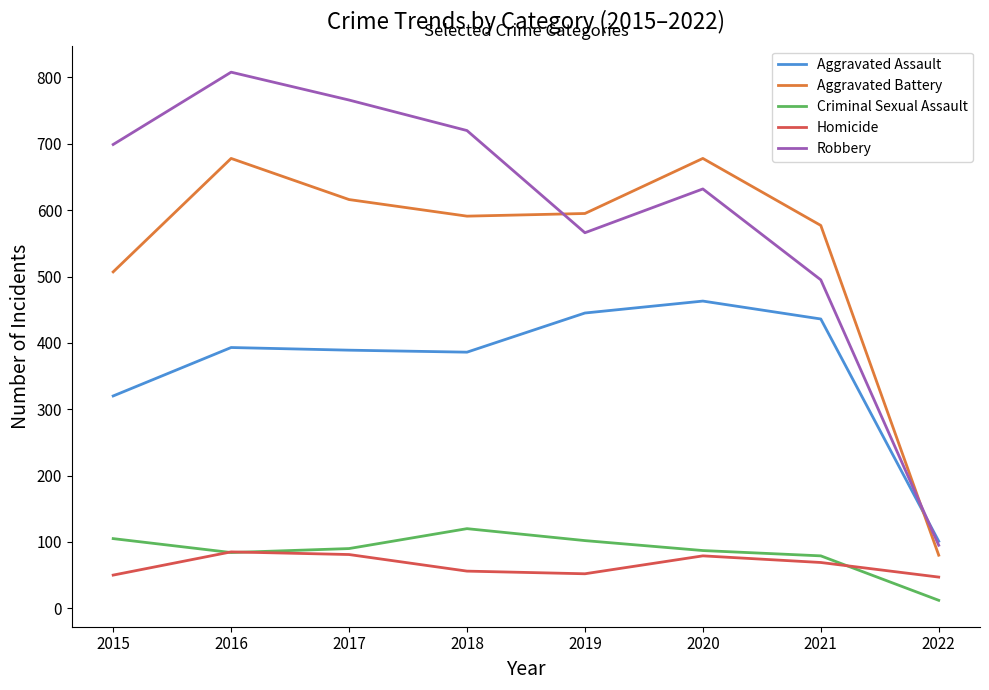

Between which two adjacent categories do Robbery and Aggravated Battery first intersect?

2018 and 2019